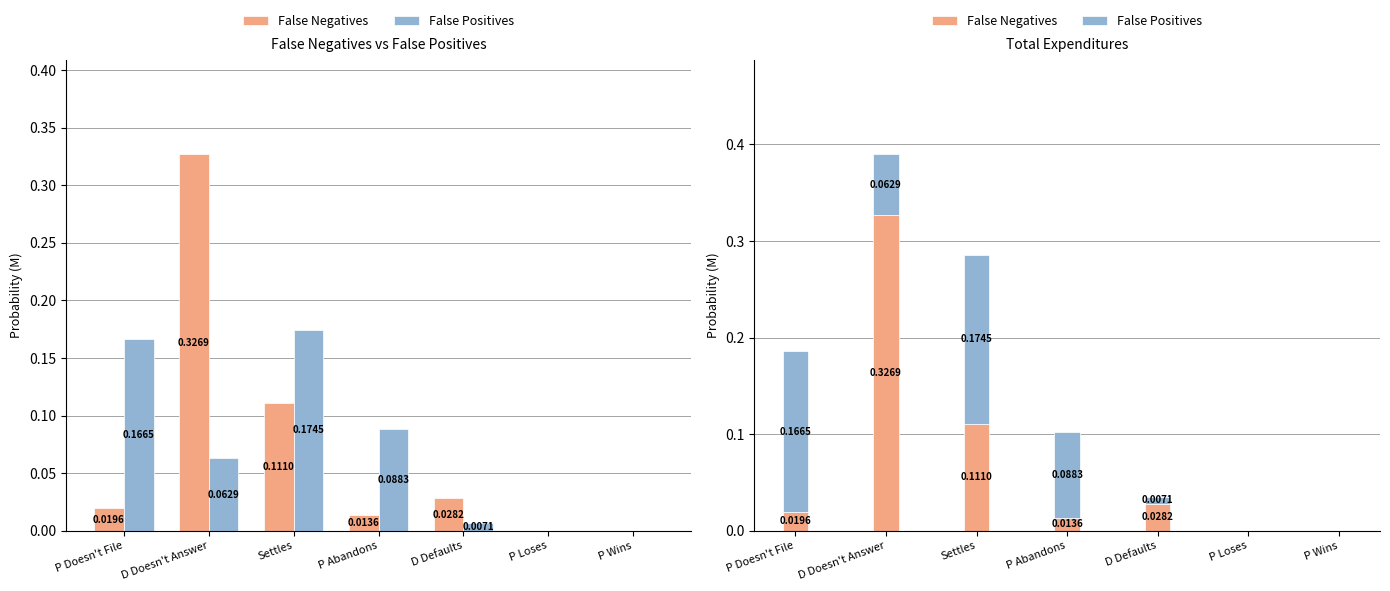

Is it true that False Negatives equals 0.0 at P Loses?

False